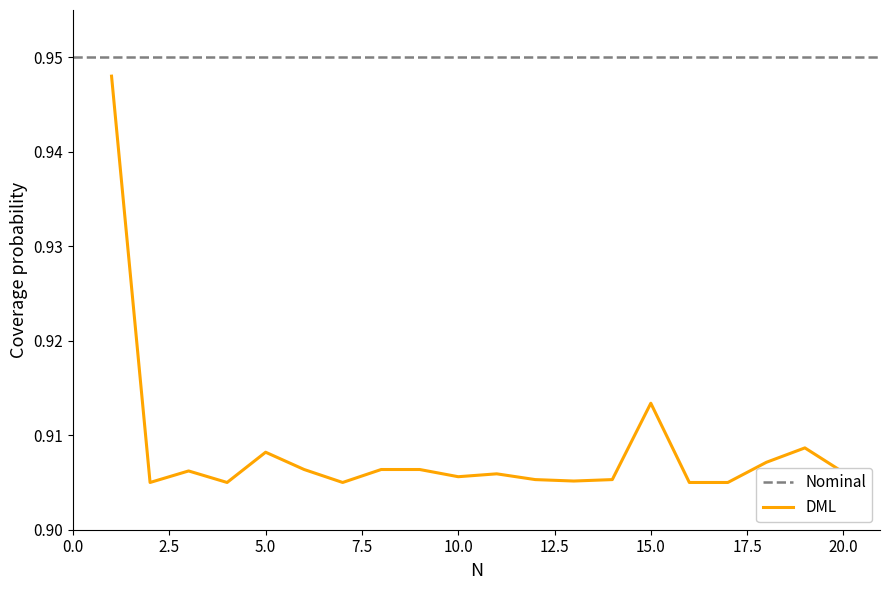

The DML series shows 0.3 at 15.0. True or false?

False